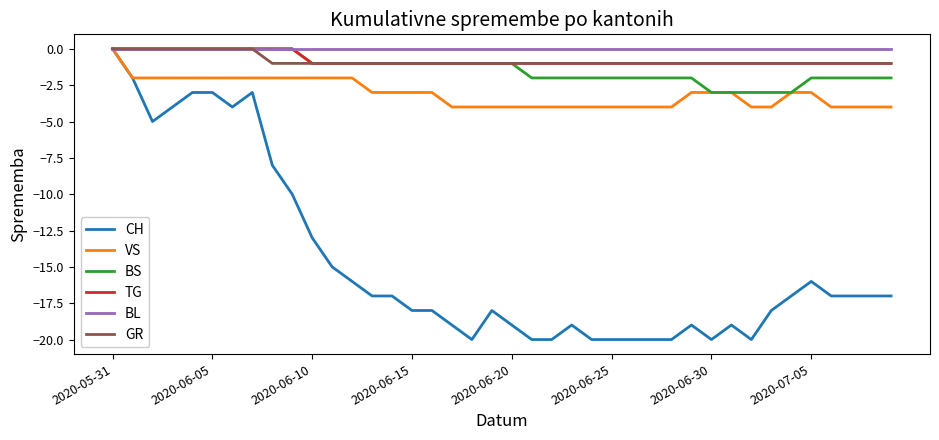

Which series has the widest spread of values?

CH